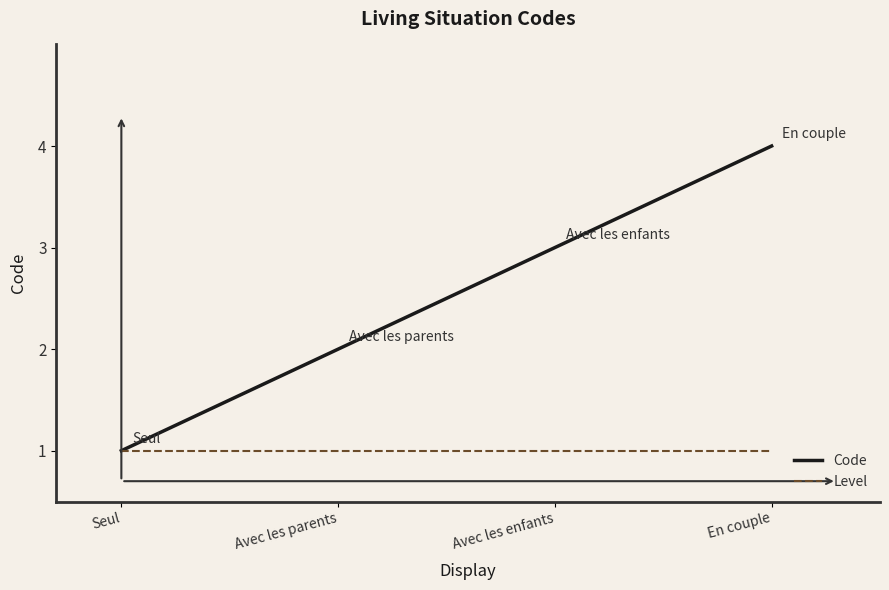

What is the minimum value shown in the chart?

1.0